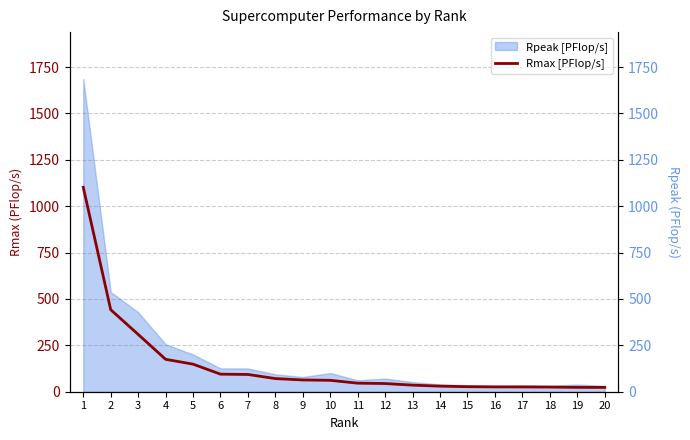

What is the difference between the maximum and minimum values?

1078.8